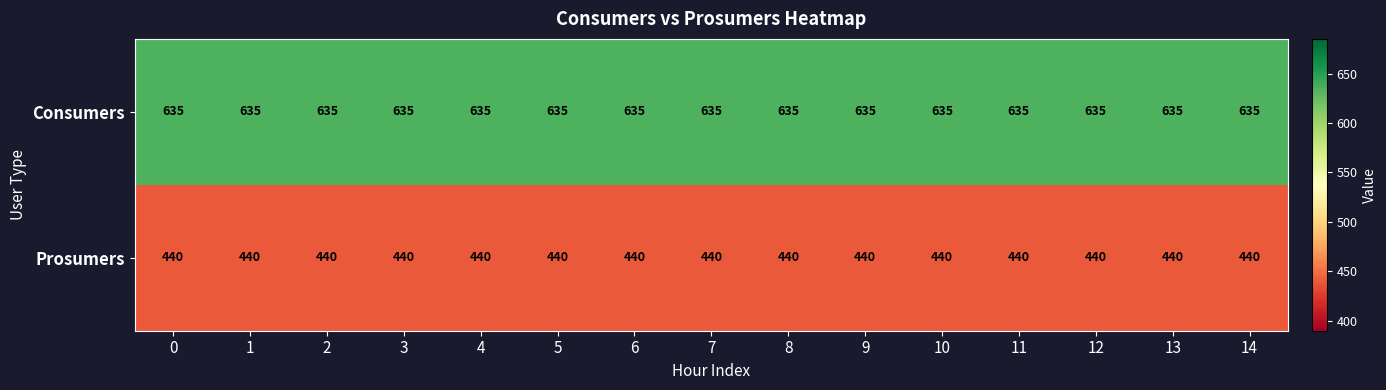

What is the maximum value shown in the chart?

635